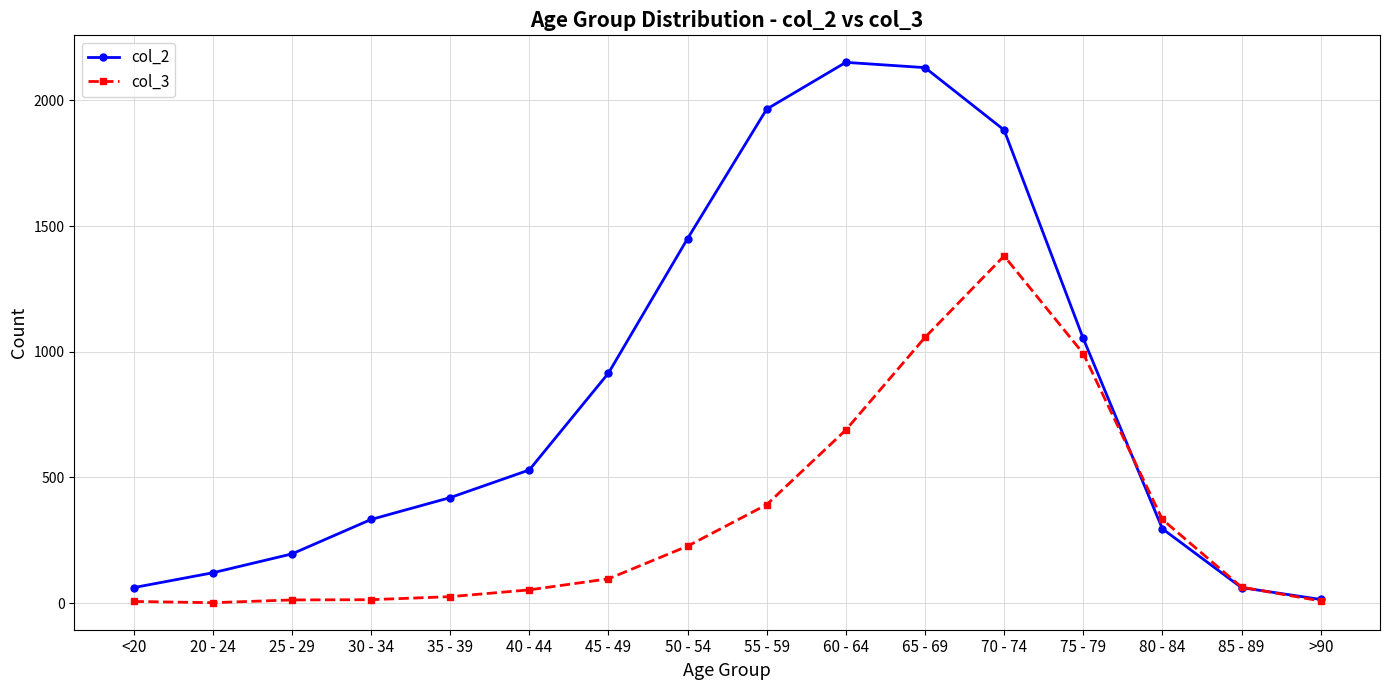

What is the label of the 7th point from the right?

60 - 64